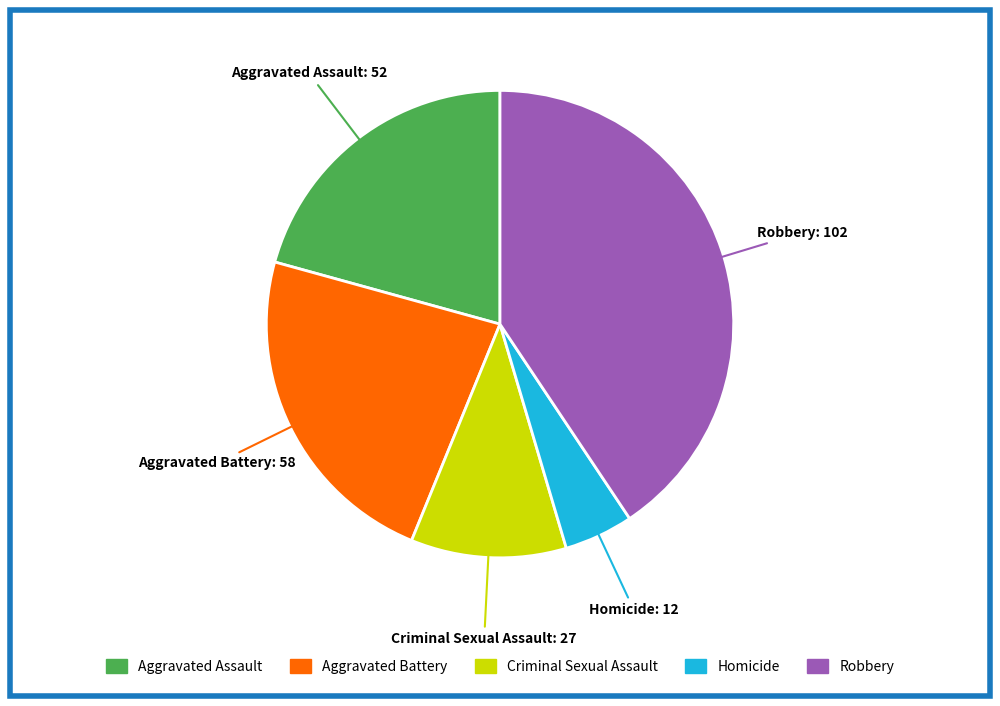

Count the number of slices in the pie.

5